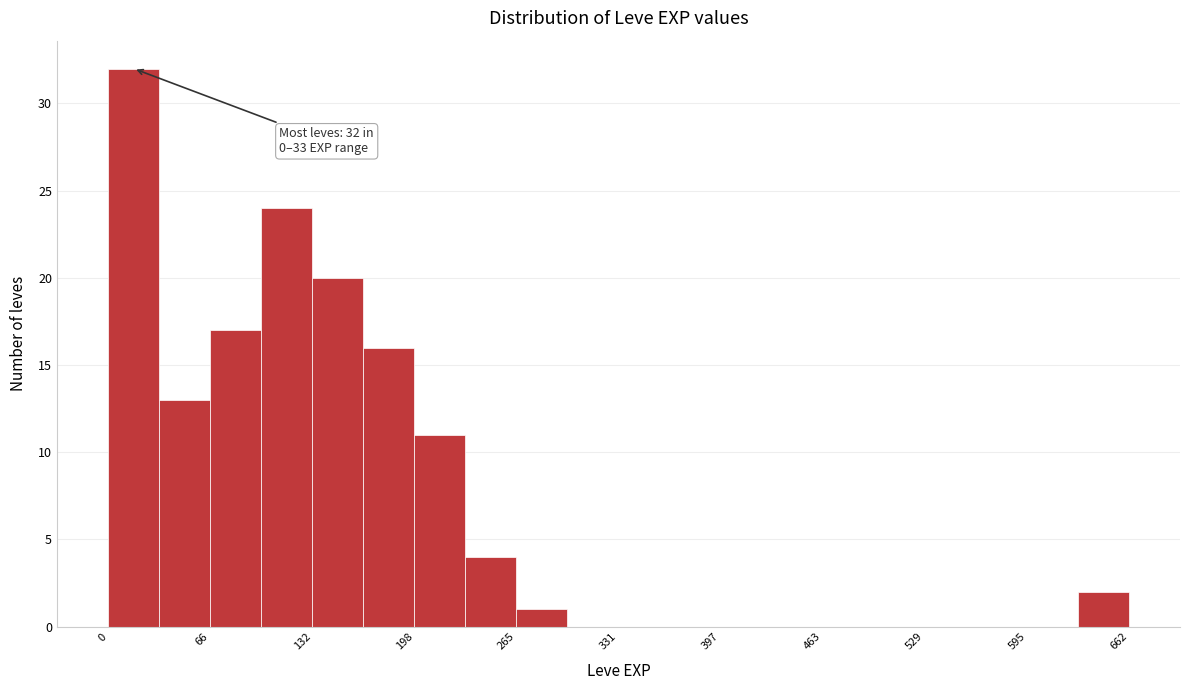

Around what value on the x-axis is the tallest bar? Give the approximate position of its centre, as read against the axis.

20